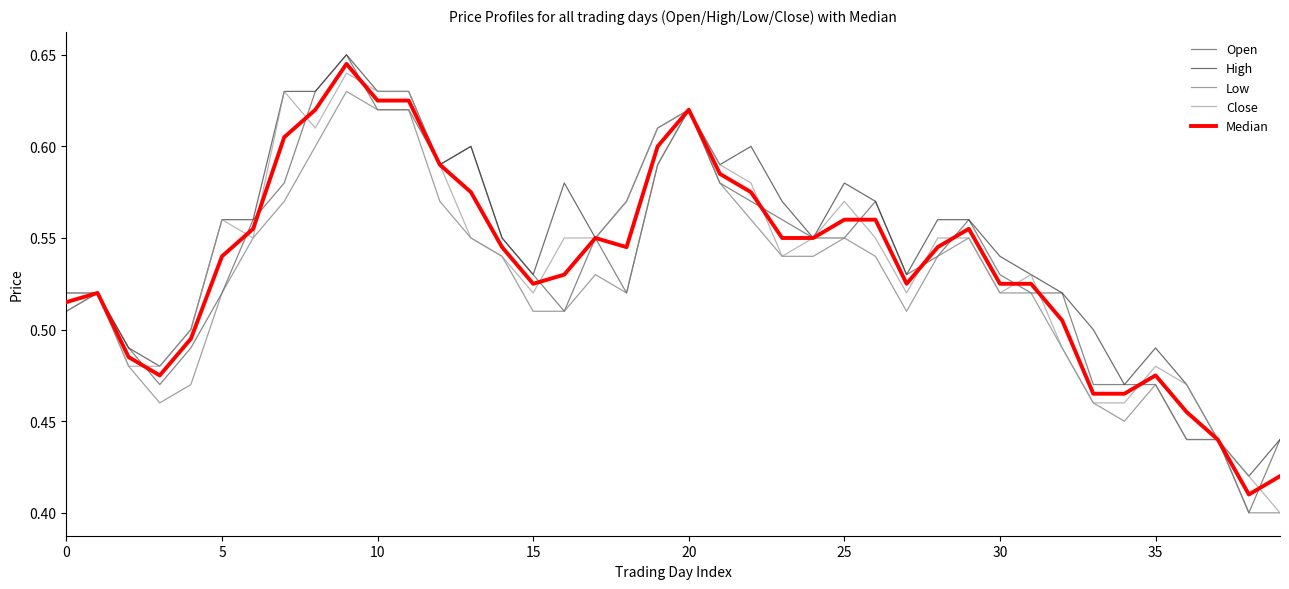

Does the chart have visible grid lines?

No